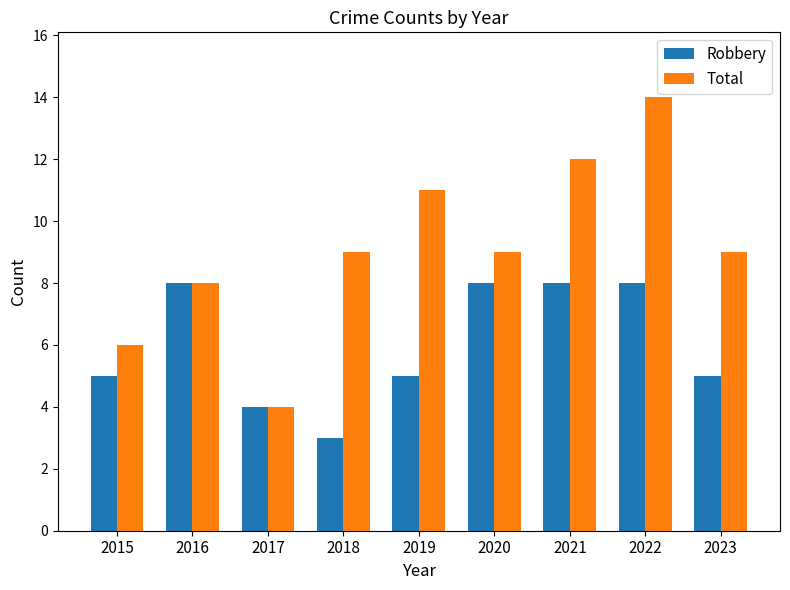

What is the approximate value of Total at 2016?

8